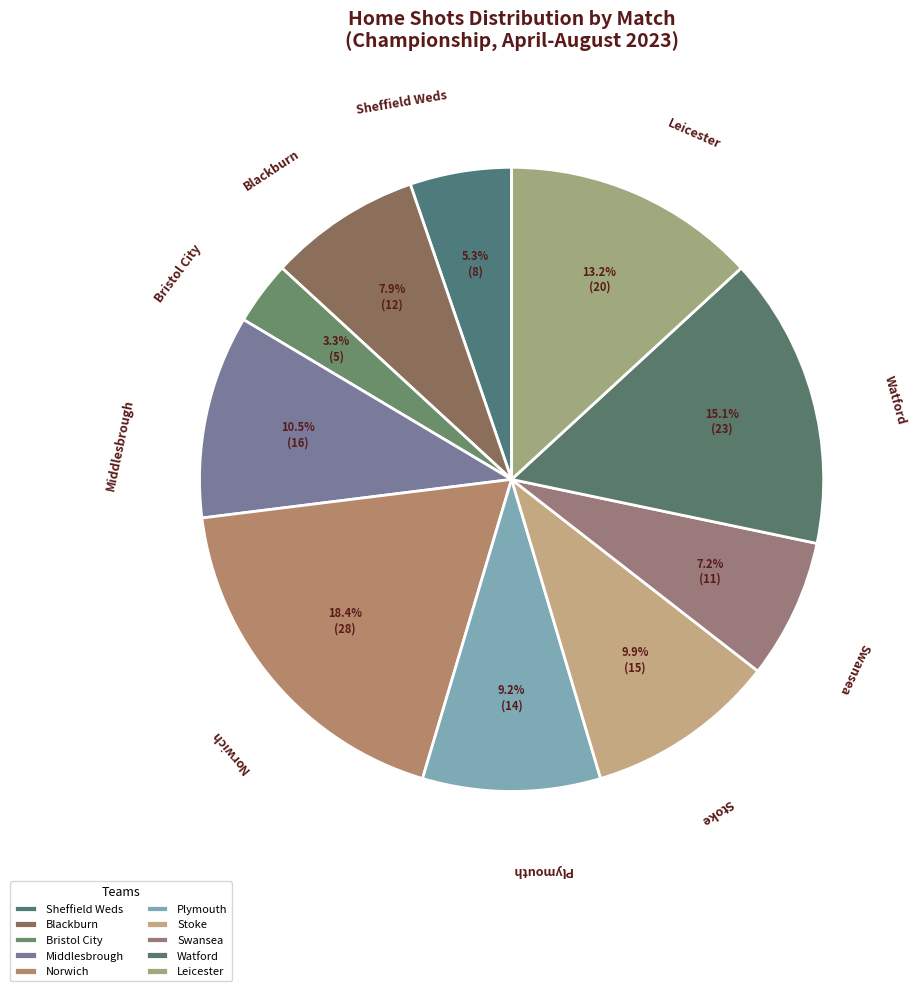

True or false: Bristol City accounts for 3% of the total.

True